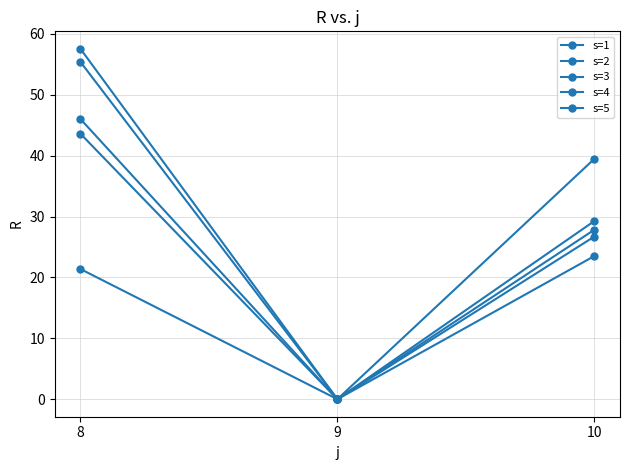

Is it true that s=4 equals 19.3 at 8?

False